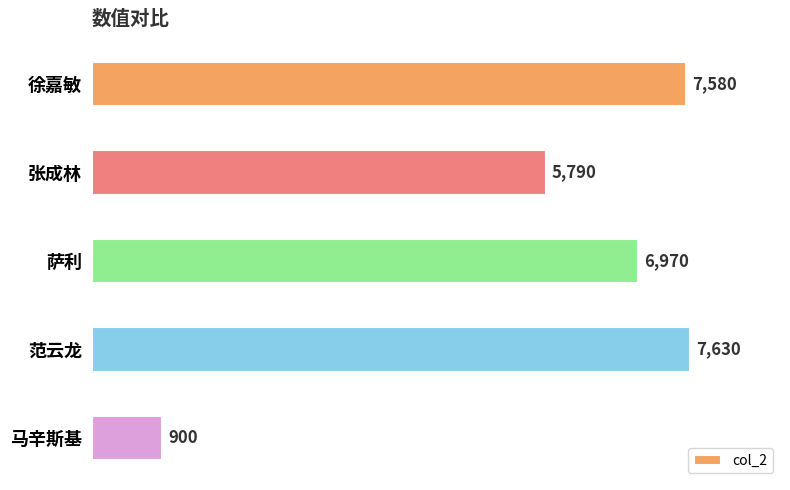

What is the difference between the maximum and second lowest values?

1840